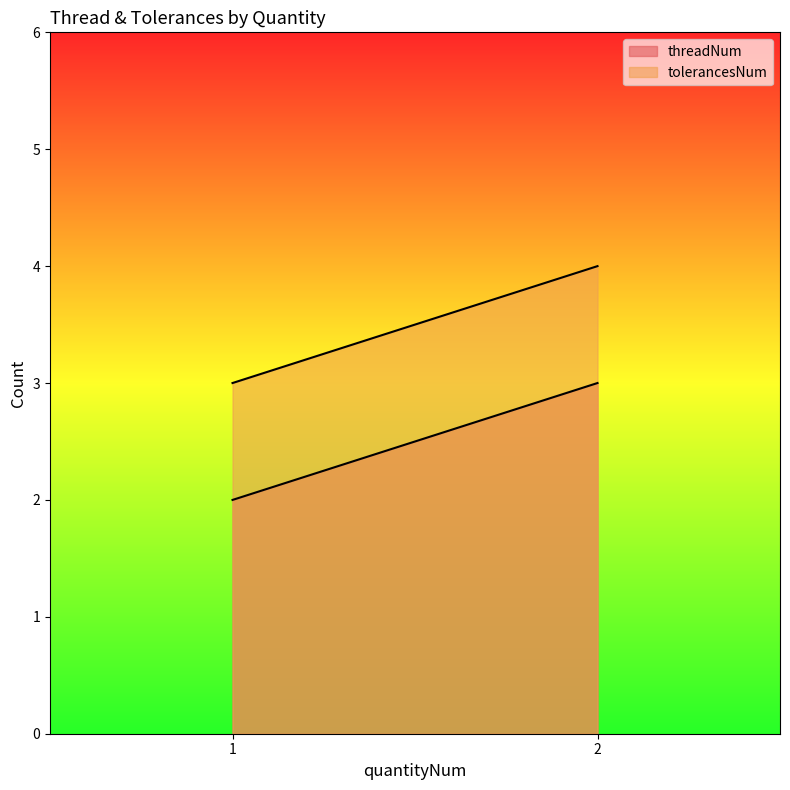

Which series has the largest total across all categories?

tolerancesNum